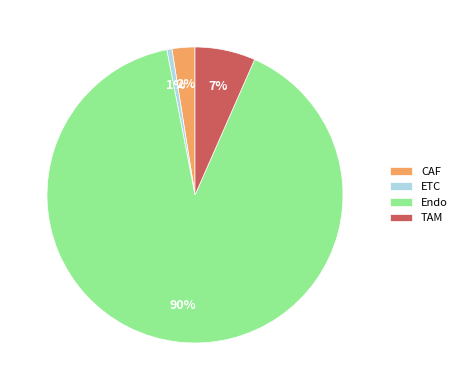

Count the number of slices in the pie.

4